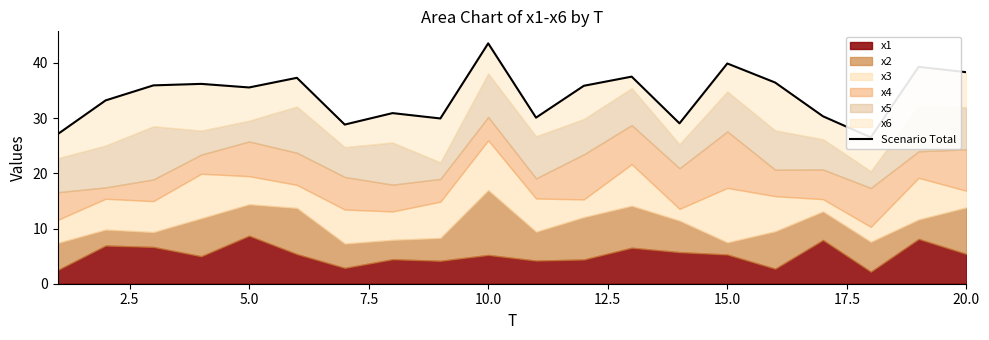

Reading right to left, what are all the values shown in this chart?

38.3	39.3	26.5	30.3	36.5	39.9	29.1	37.5	35.9	30.1	43.6	29.9	30.9	28.8	37.3	35.6	36.2	35.9	33.2	27.1